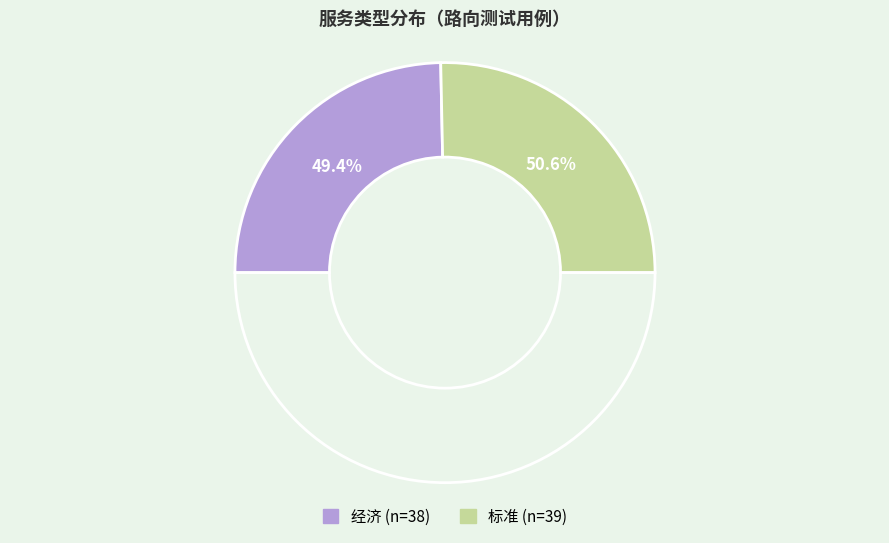

Count the number of slices in the pie.

2